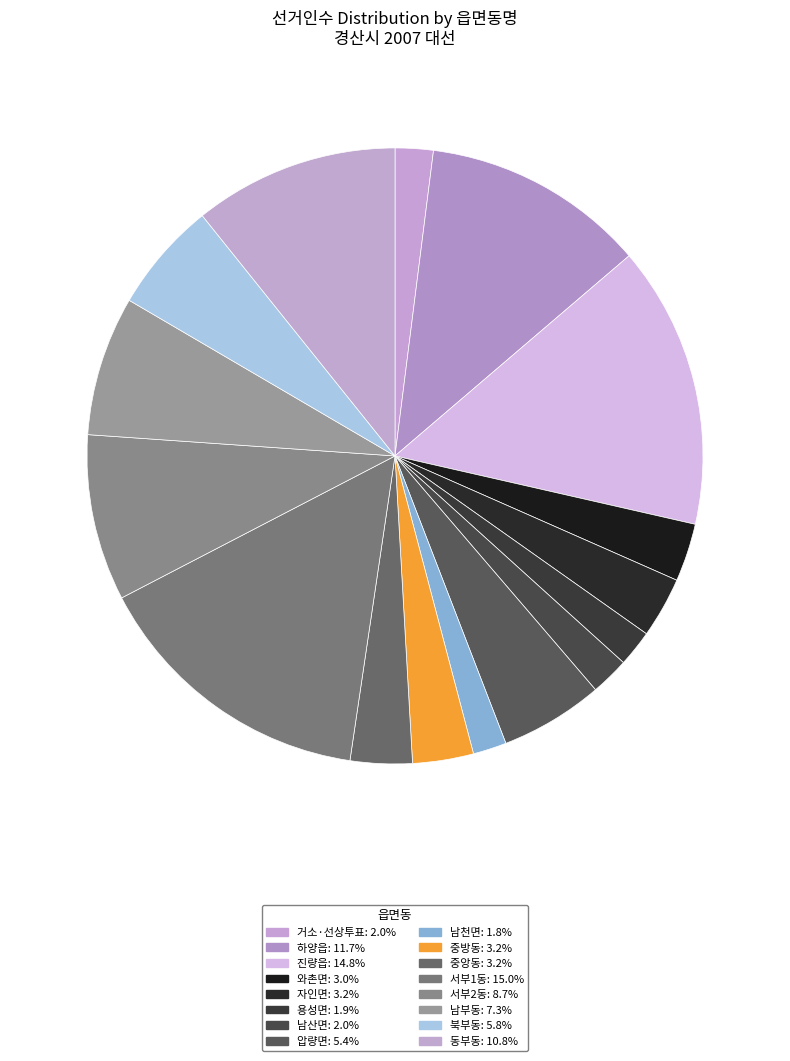

How many slices are in this pie chart?

16